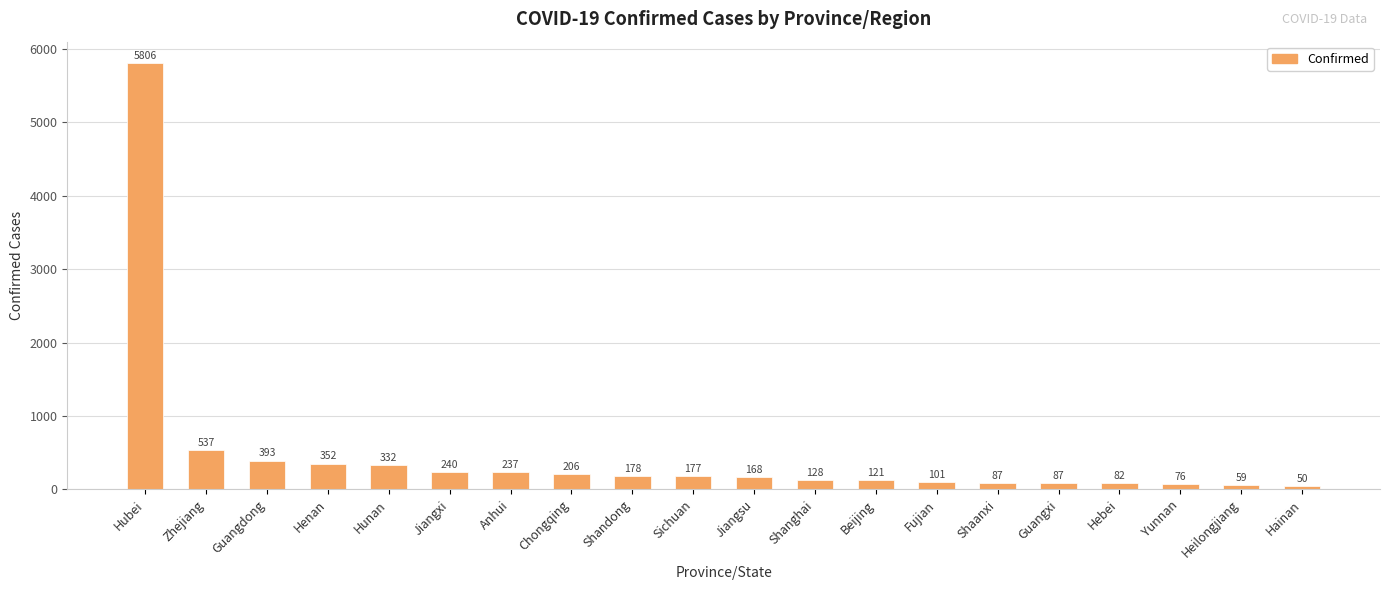

Where does the data first go above 177?

Hubei